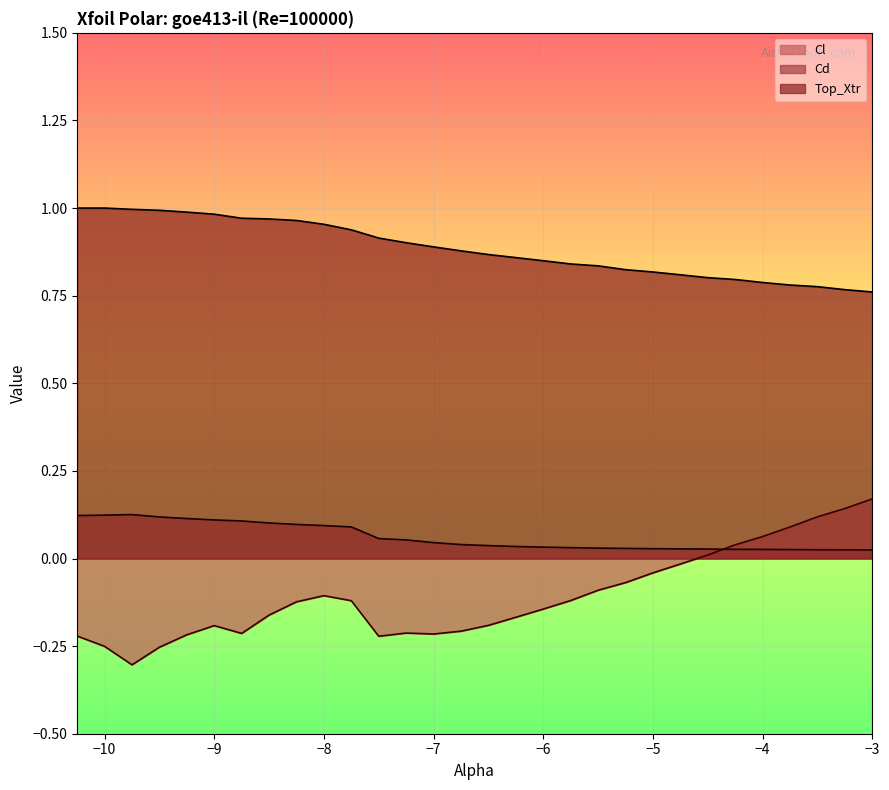

List the series in order of their peak value, lowest first.

Cd, Cl, Top_Xtr